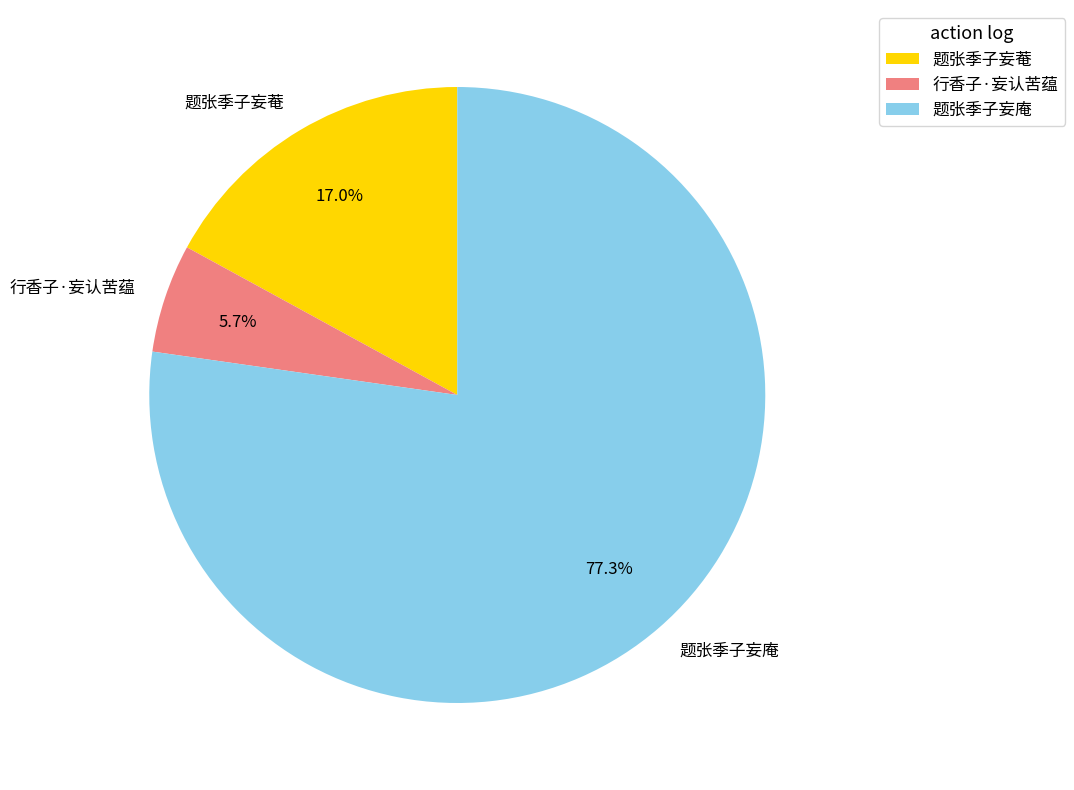

What percentage is NOT represented by 行香子·妄认苦蕴?

94.3%